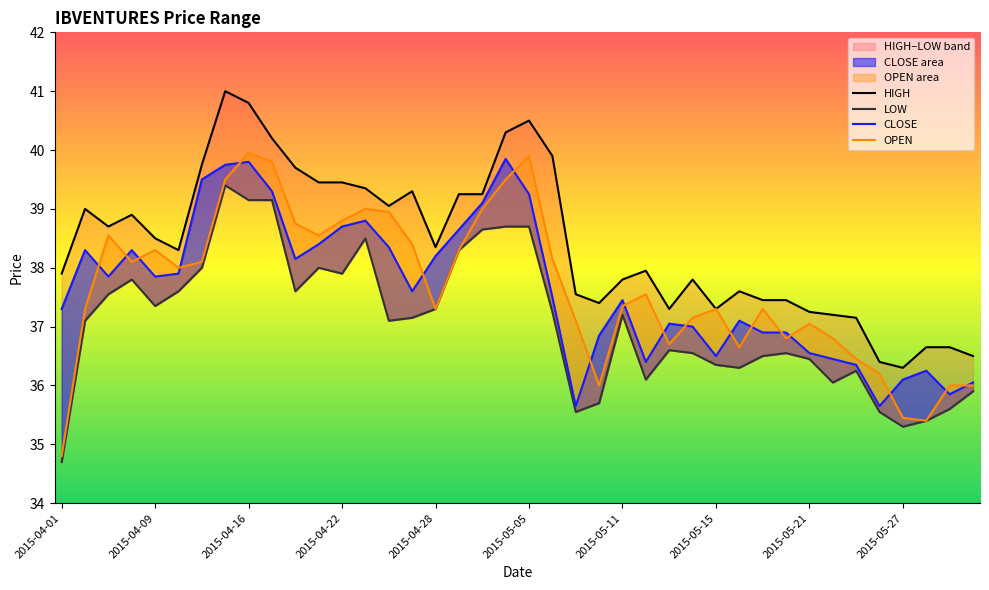

Which category has the highest value in the CLOSE series?

19